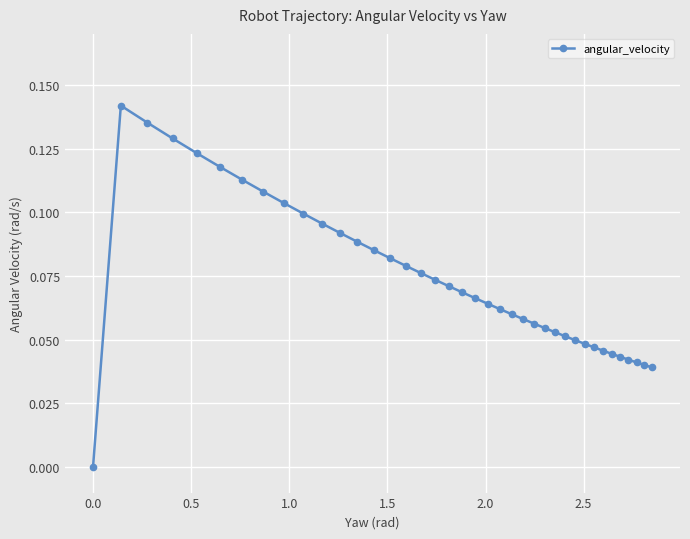

What is the sum of all values?

2.8